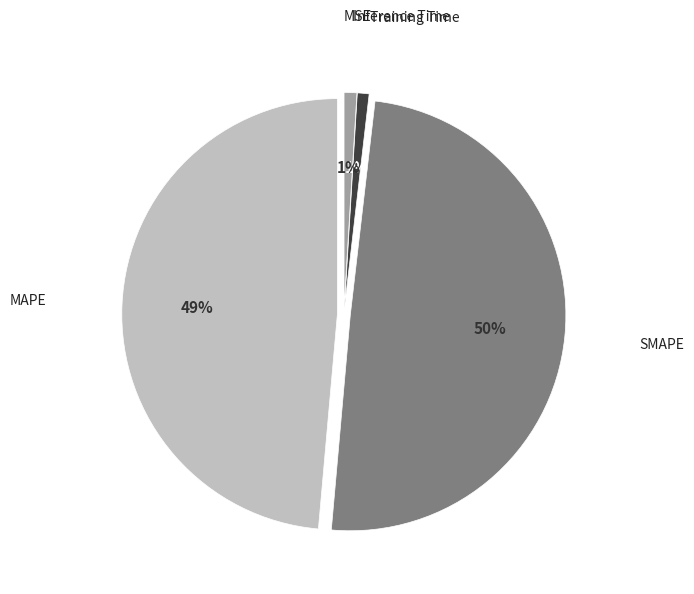

Is there a majority slice in this chart?

No